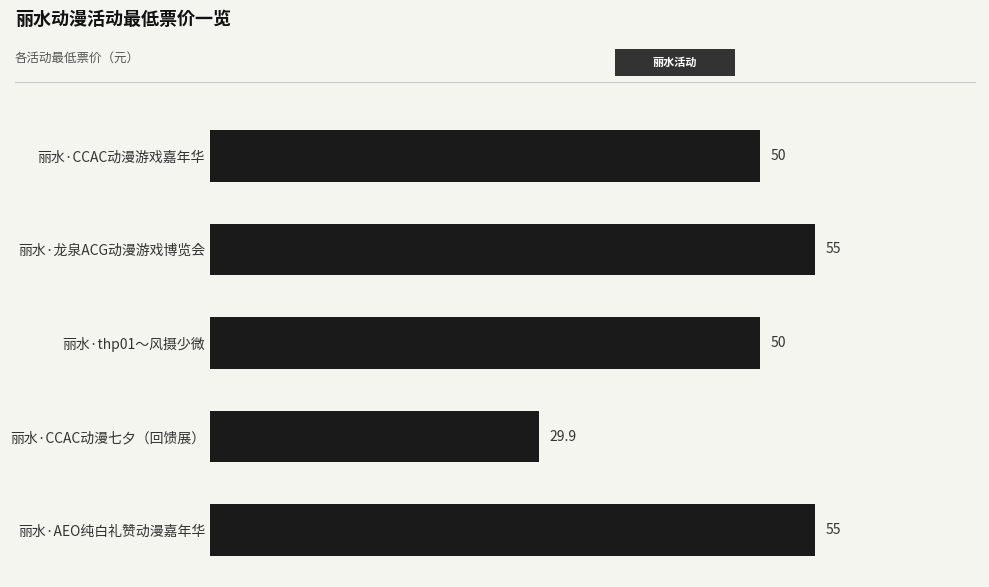

The value at 丽水·CCAC动漫游戏嘉年华 is 50.0. True or false?

True